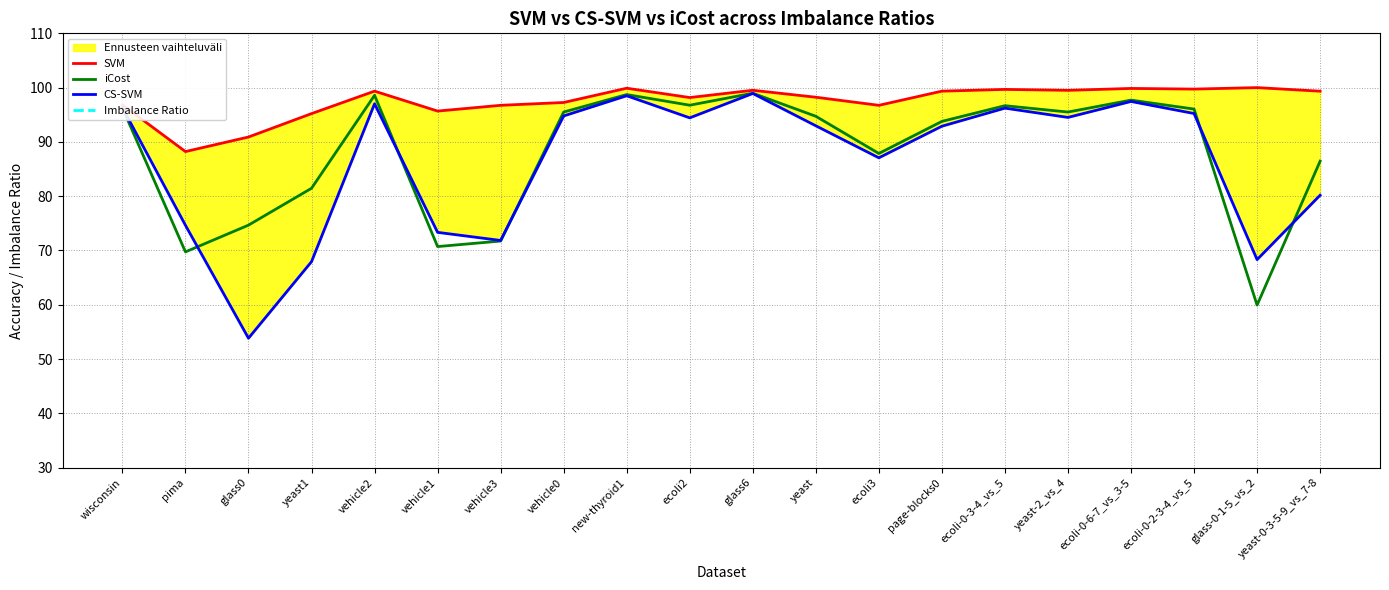

What is the label of the 8th point from the right?

ecoli3